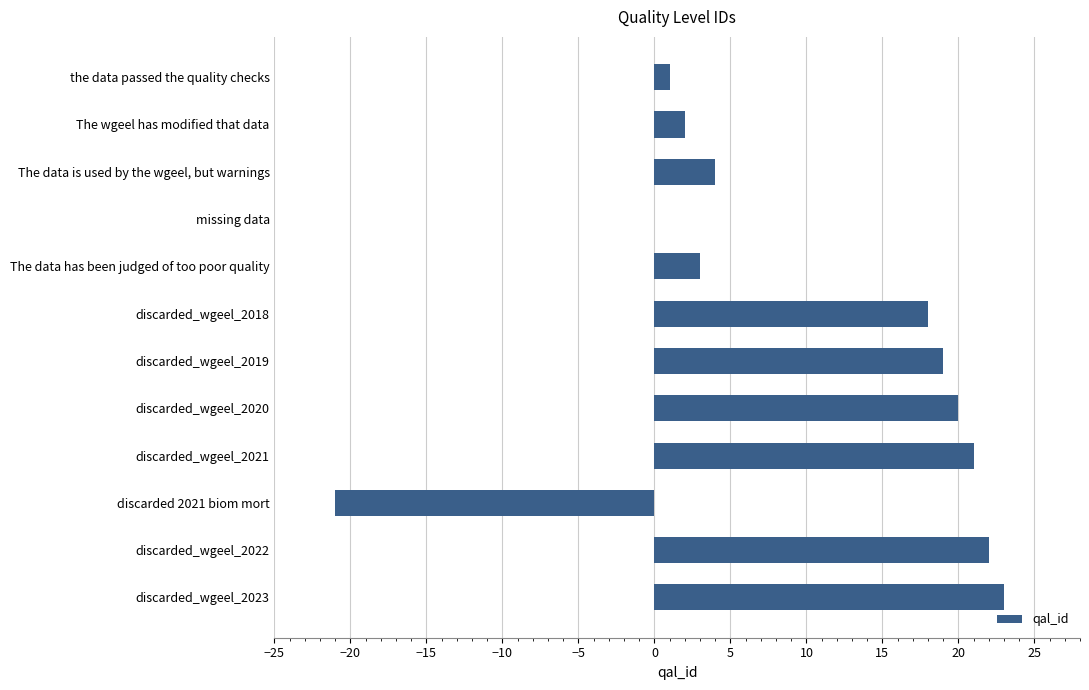

What is the sum of all values?

112